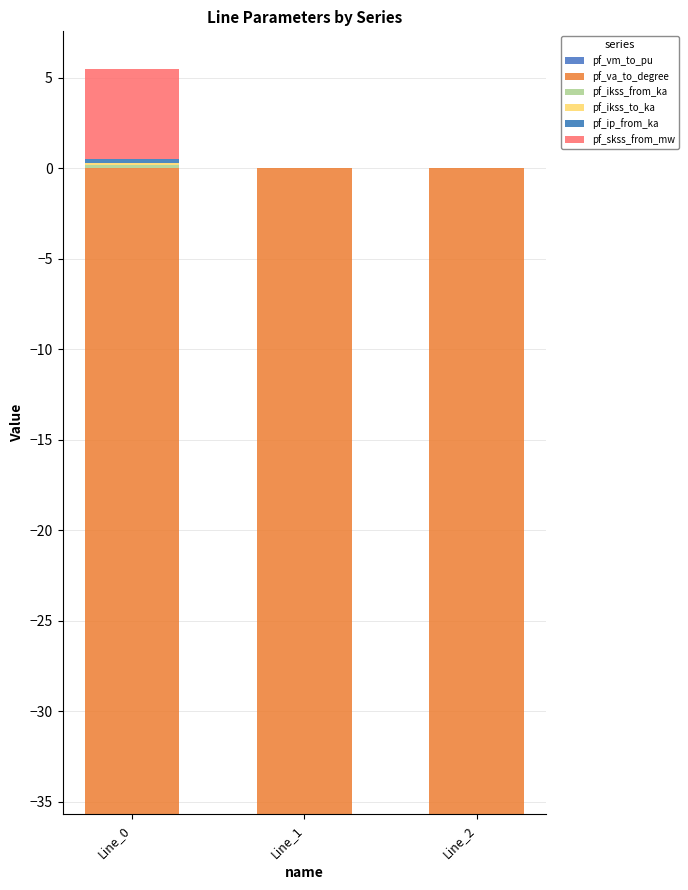

True or false: pf_vm_to_pu has a value of 0.0 at Line_2.

False